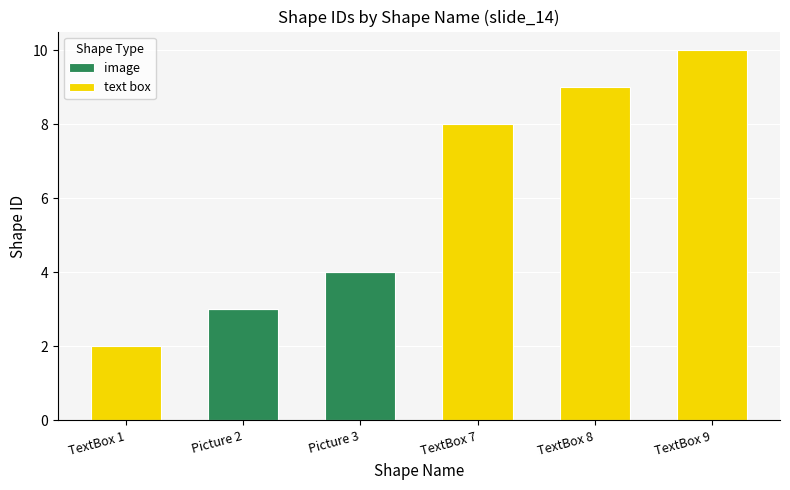

What is the sum of all image values?

7